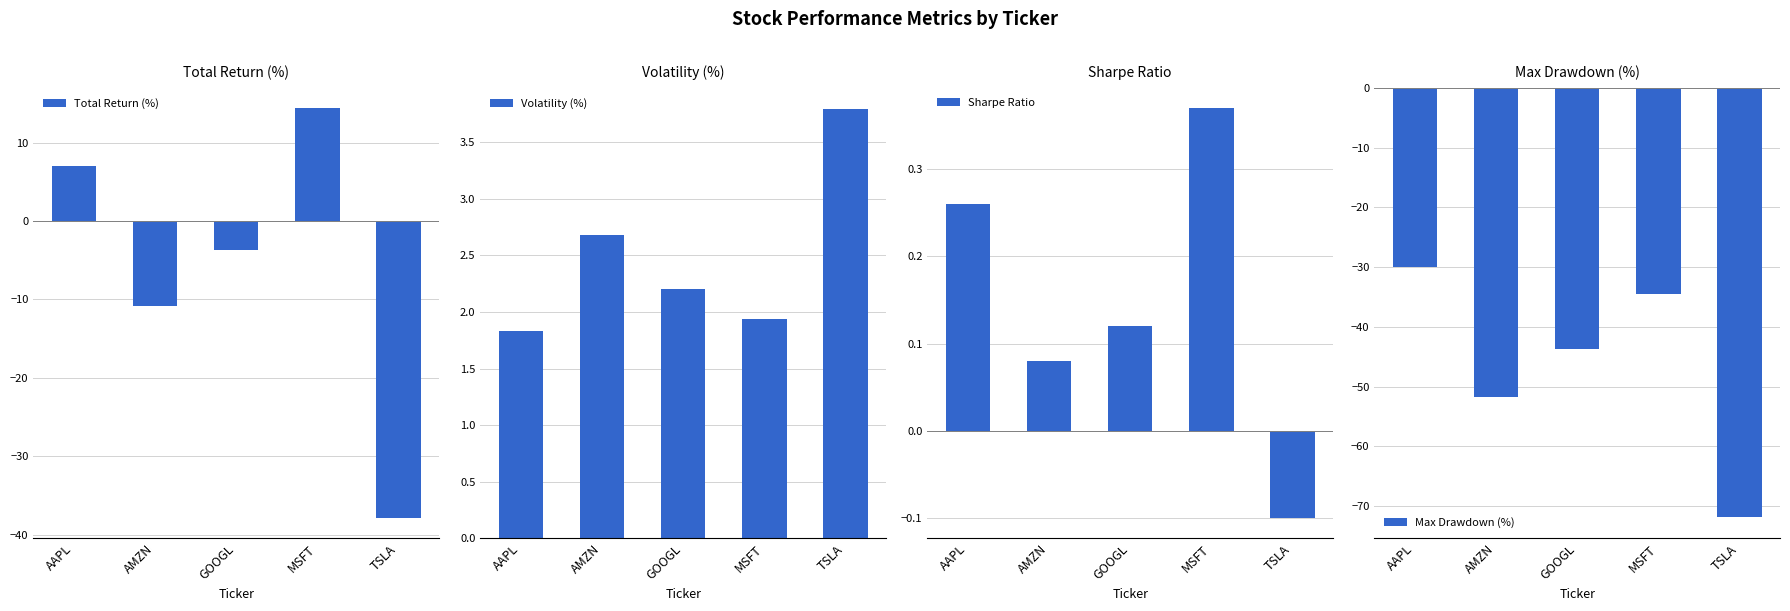

At which label is Volatility (%) closest to 2?

MSFT